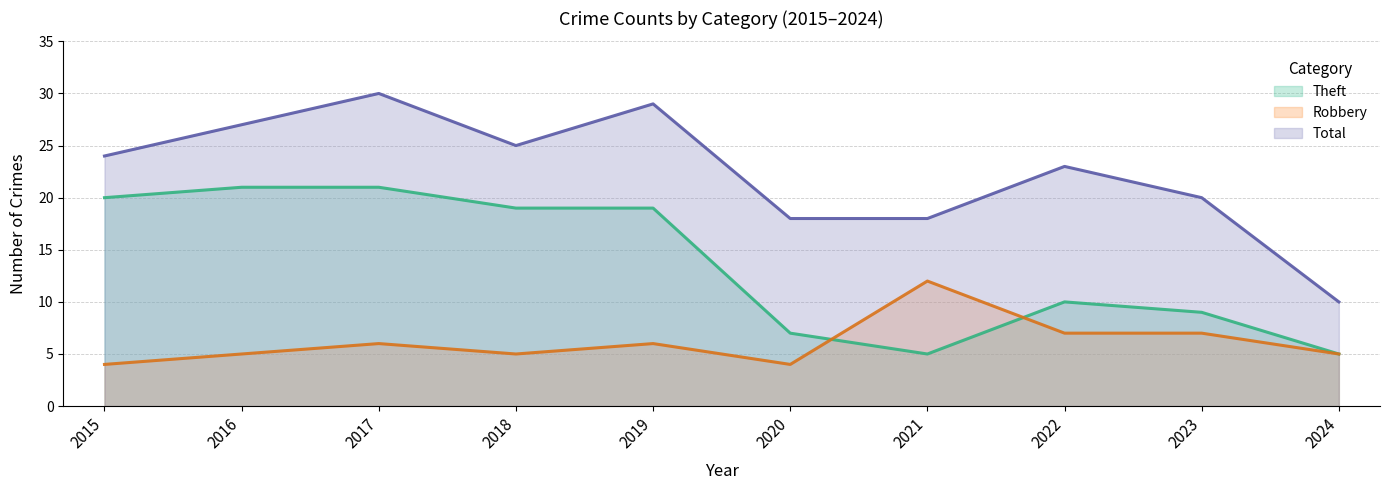

The Total series shows 18 at 2021. True or false?

True